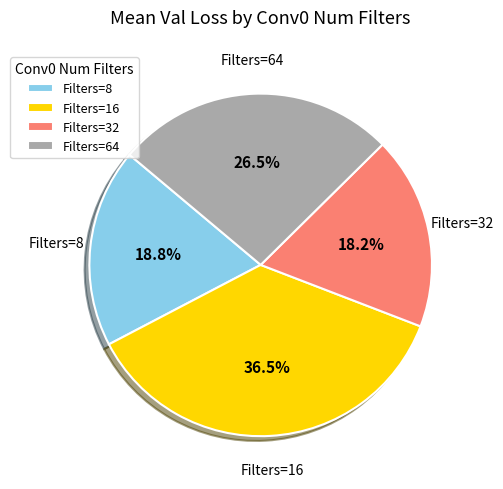

Count the number of slices in the pie.

4